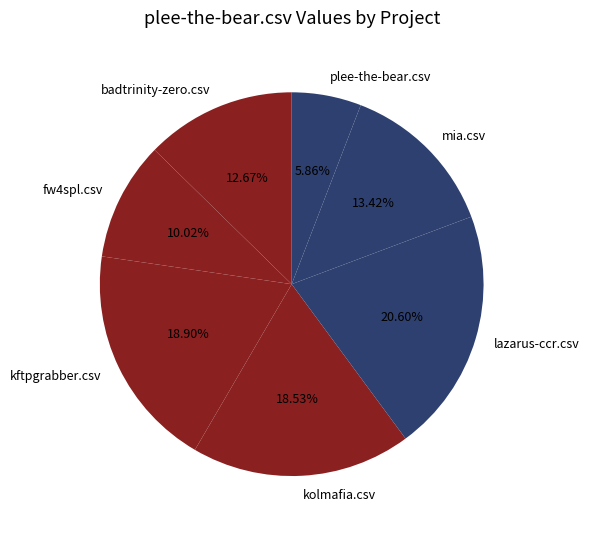

How many slices are in this pie chart?

7